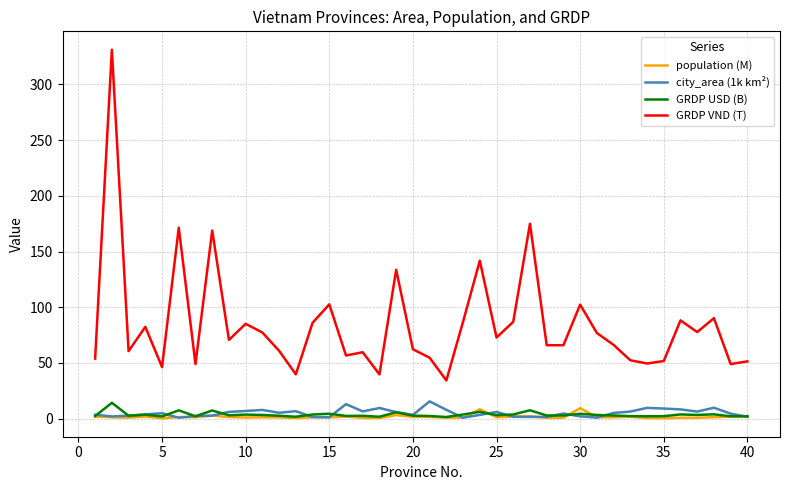

True or false: GRDP USD (B) and GRDP VND (T) intersect in this chart.

False